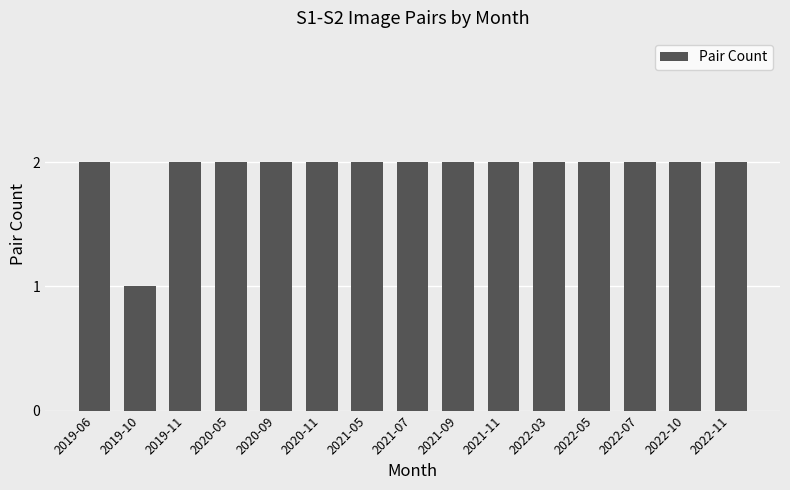

Reading left to right, transcribe all the data shown in this chart.

2019-06=2	2019-10=1	2019-11=2	2020-05=2	2020-09=2	2020-11=2	2021-05=2	2021-07=2	2021-09=2	2021-11=2	2022-03=2	2022-05=2	2022-07=2	2022-10=2	2022-11=2